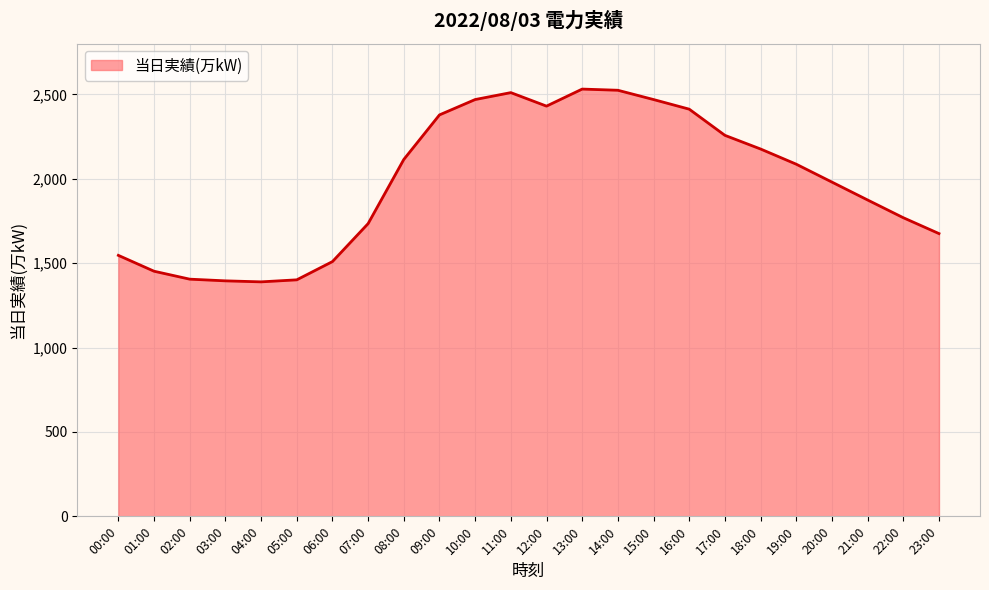

The chart shows a value of 1734 at 07:00. True or false?

True